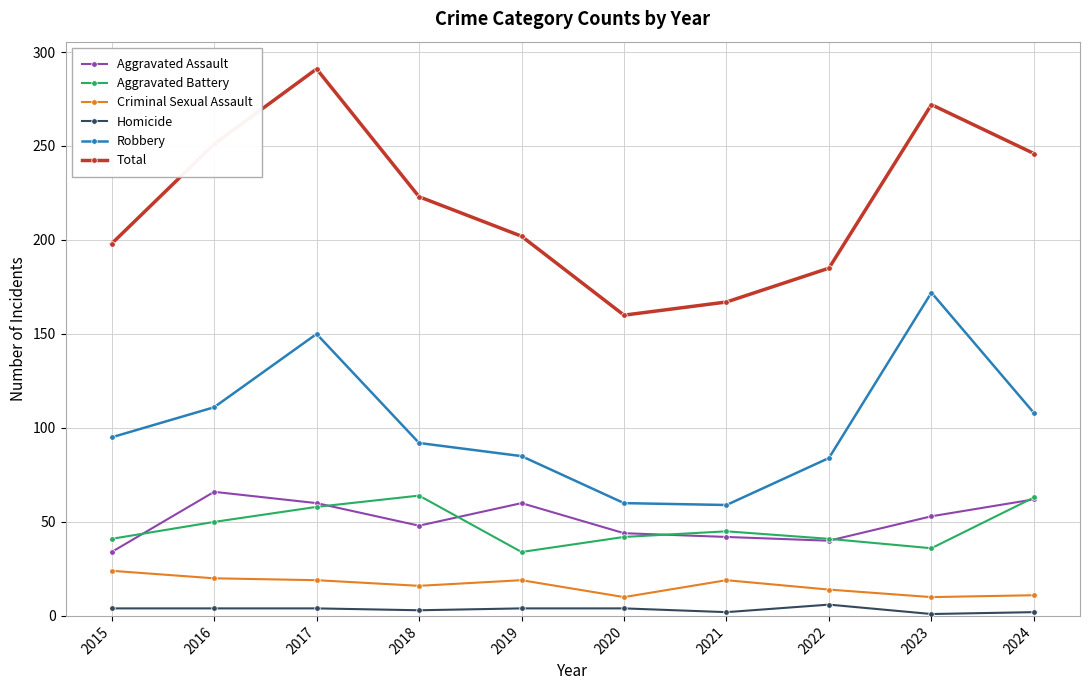

Is this an area chart (filled region under the line)?

No